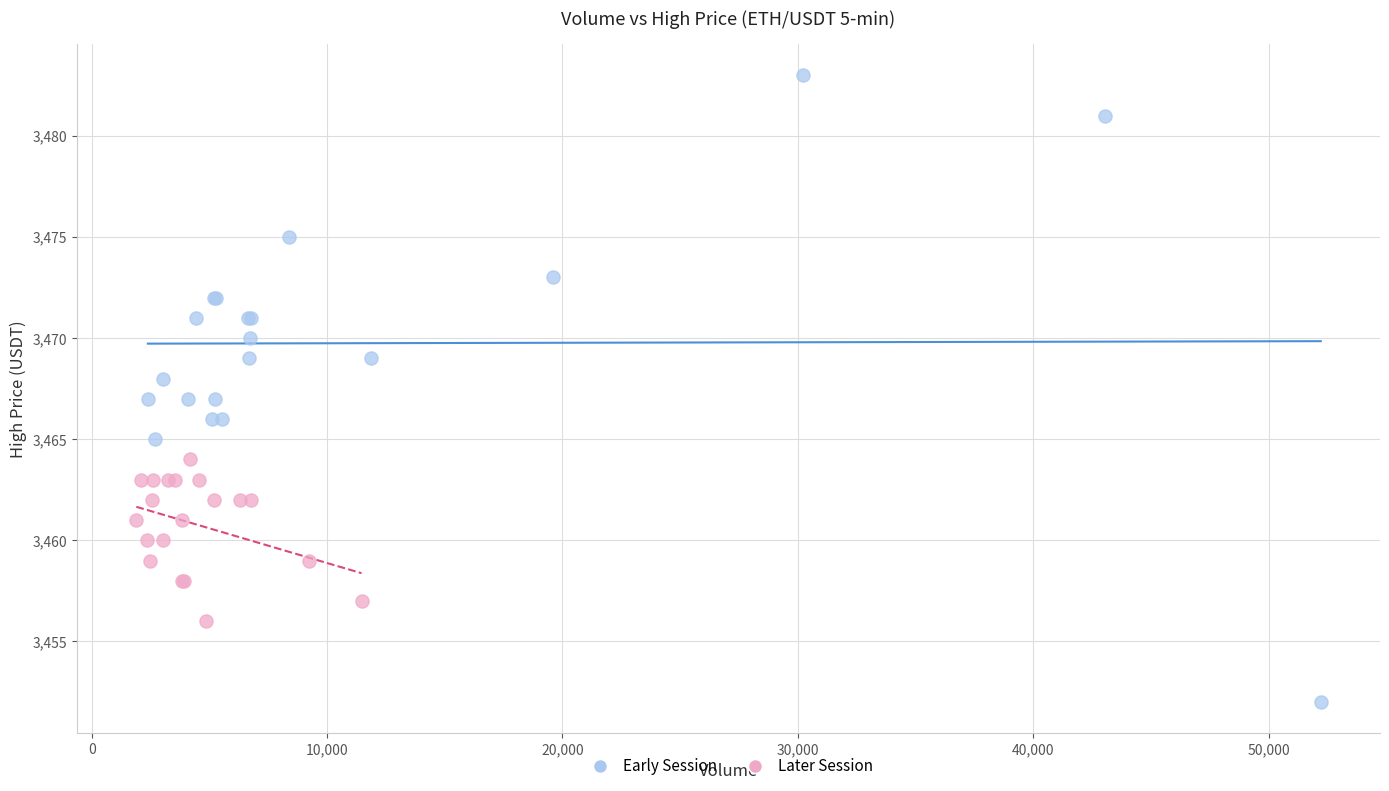

What are all the series names shown in the legend?

Early Session, Later Session